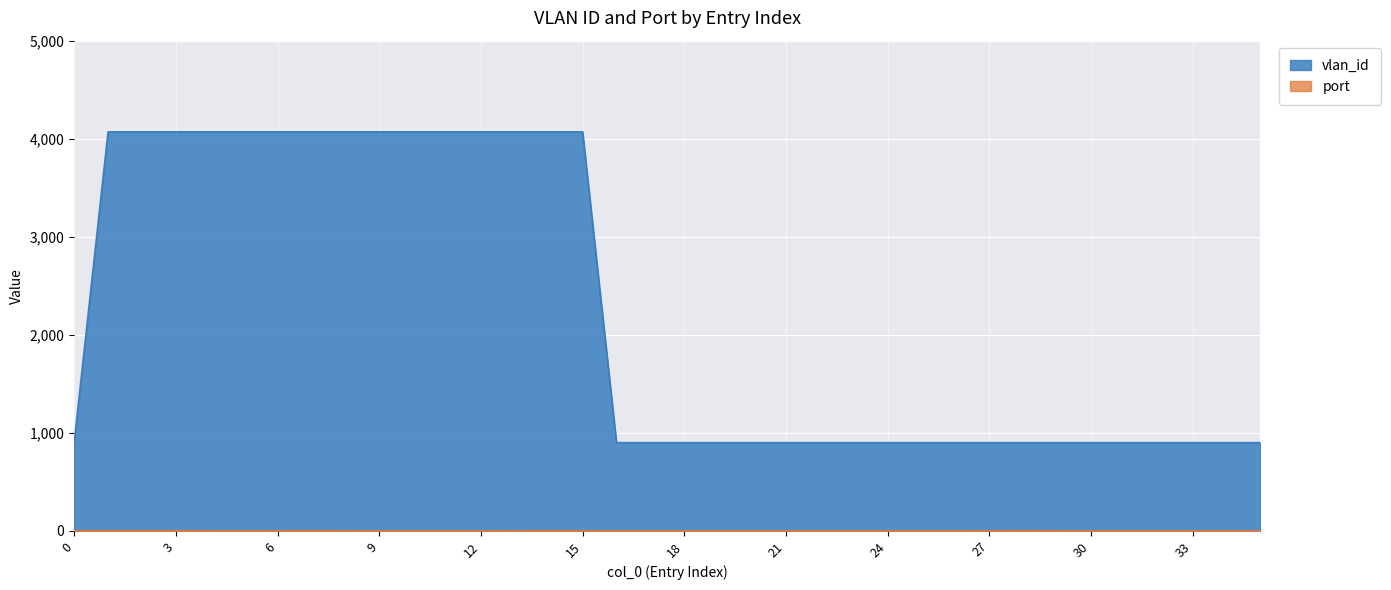

What is the maximum value shown in the chart?

4070